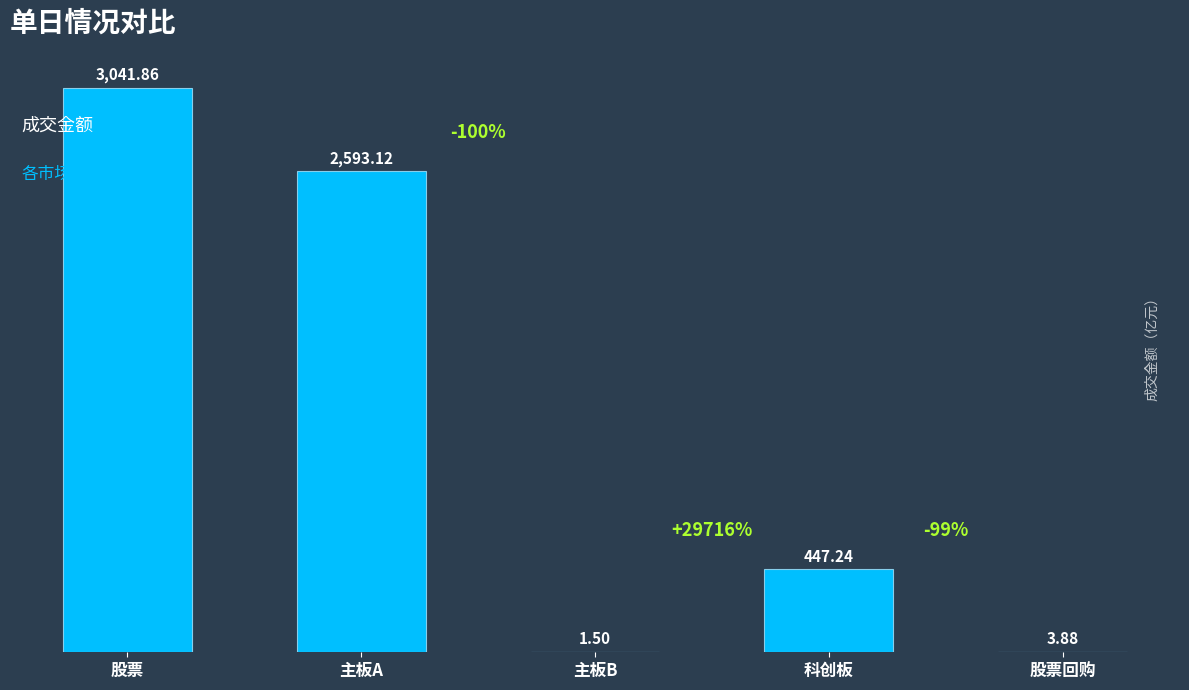

At which category does the chart reach its peak across all series?

股票